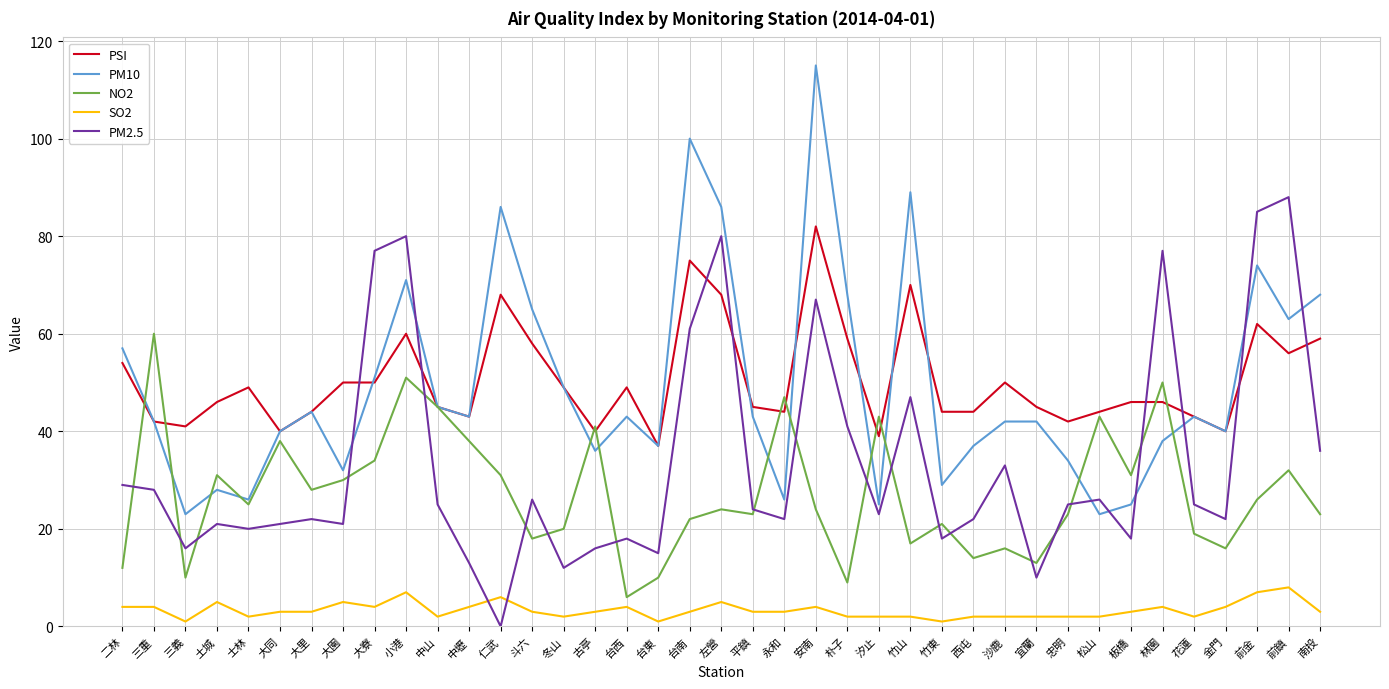

What is the difference between the highest and lowest values at 西屯?

42